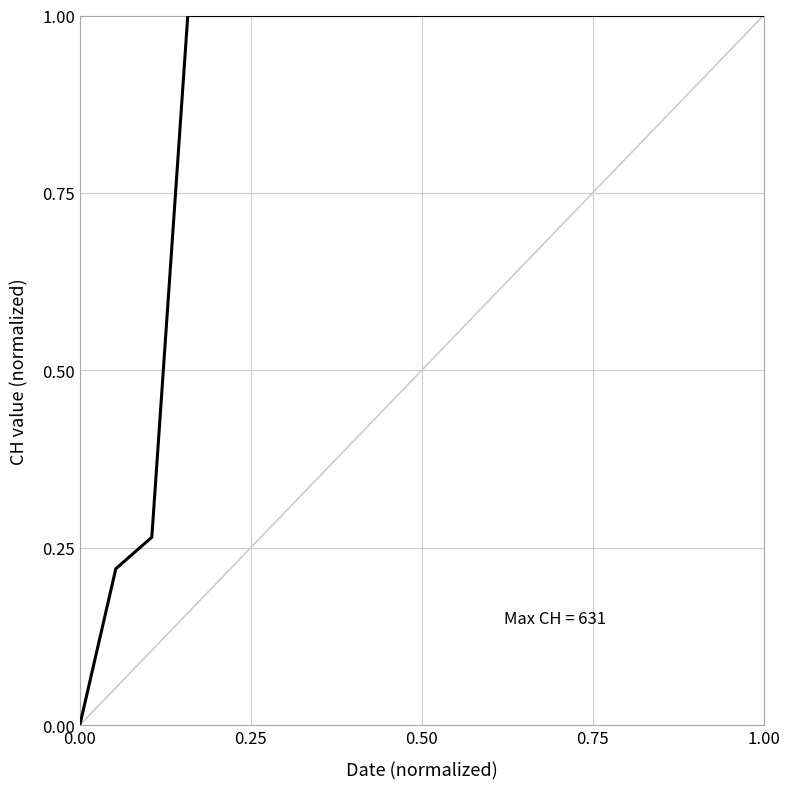

What is the greatest value displayed?

1.0